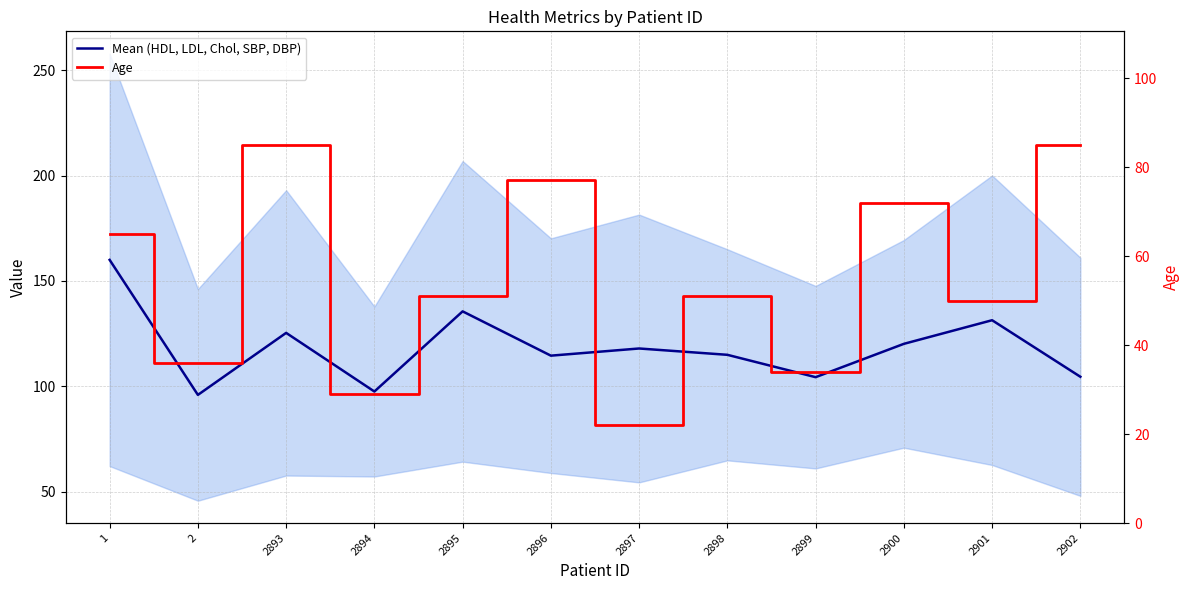

True or false: Age and Mean (HDL, LDL, Chol, SBP, DBP) cross at least once.

False